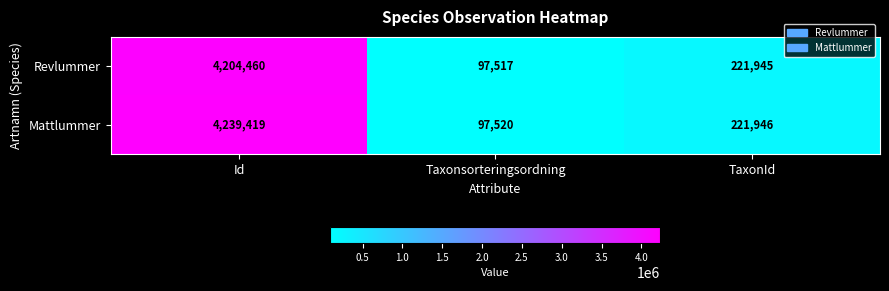

The Revlummer series shows 368218 at TaxonId. True or false?

False